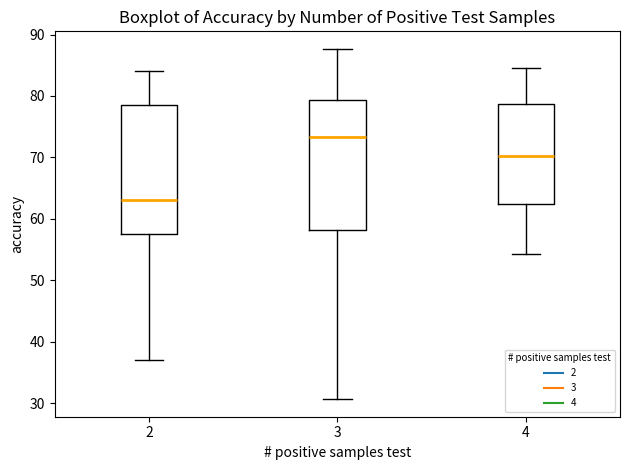

Where does the lower whisker of the box at x = 3 end on the y-axis? The values are not printed on the chart, so give them approximately, as read against the axis.

31